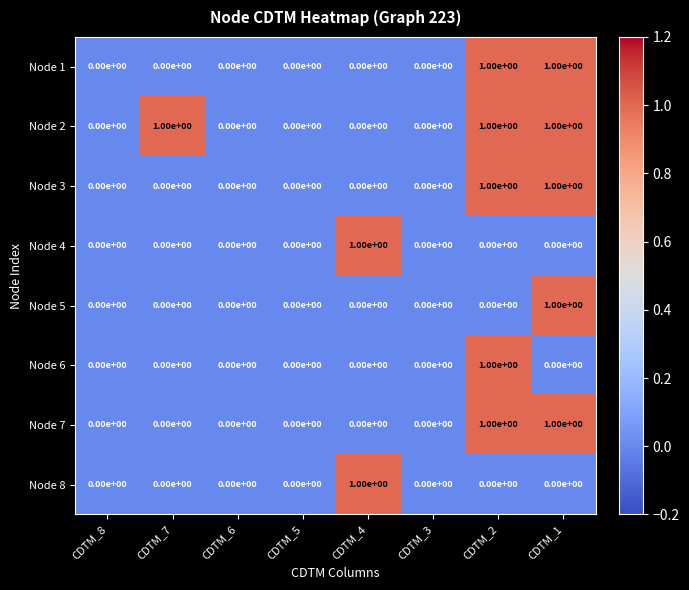

True or false: Node 7 has a value of 1 at CDTM_1.

True